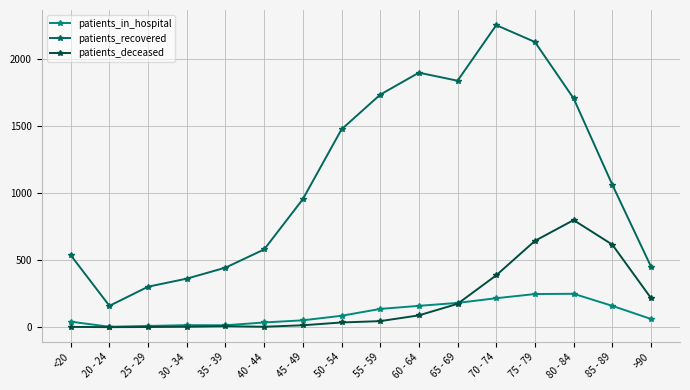

Rank the series at 55 - 59 from lowest to highest value.

patients_deceased, patients_in_hospital, patients_recovered